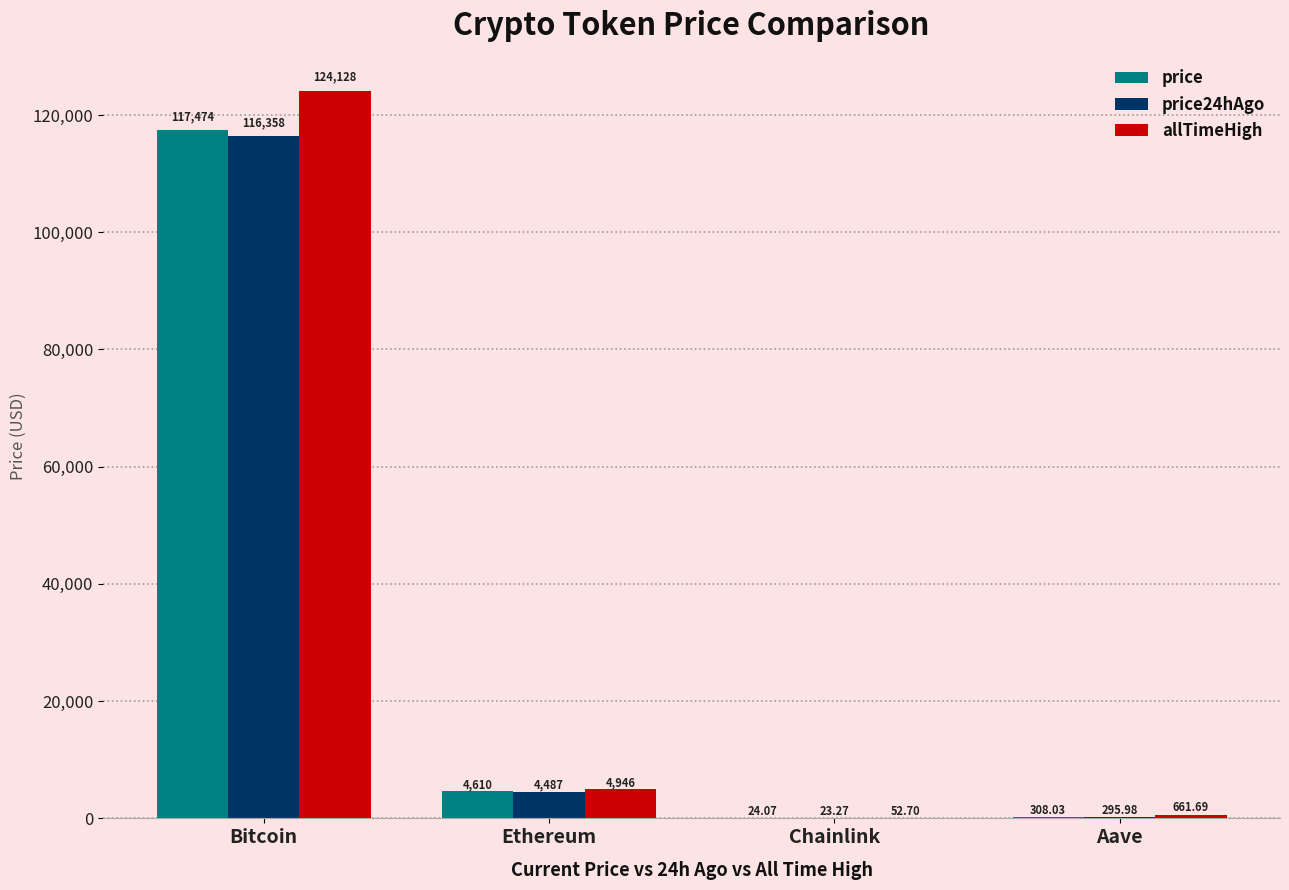

Are the bars grouped side by side (vs. stacked)?

Yes